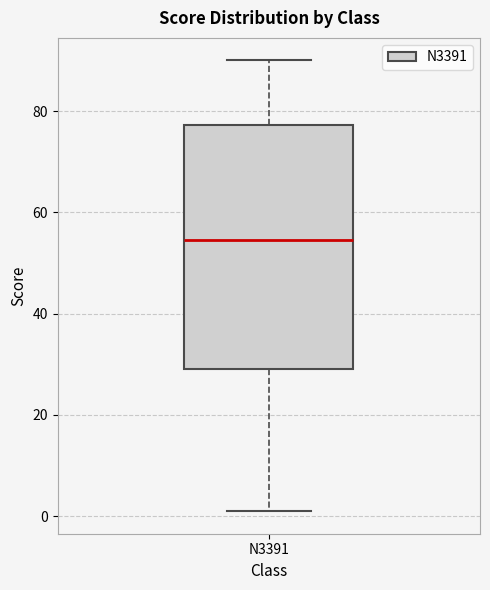

Transcribe this box plot: give where the median line is, the range the box spans, and where the two whiskers end, as read against the y-axis. The values are not printed on the chart, so give them approximately, as read against the axis.

median 54, box 30 to 78, whiskers 2 to 90